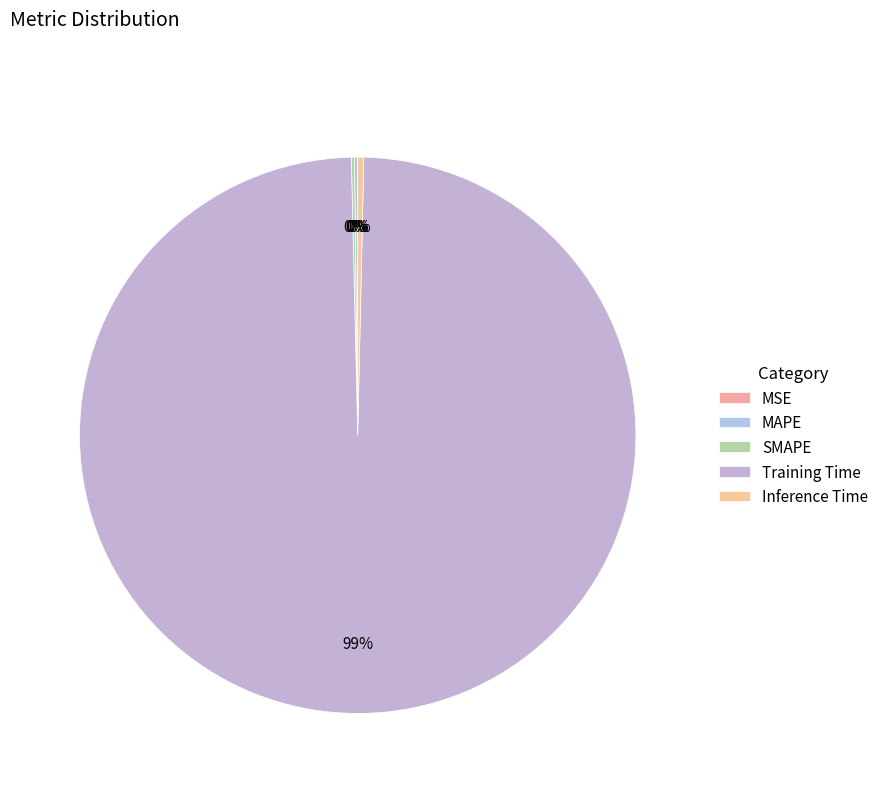

Count the number of slices in the pie.

5